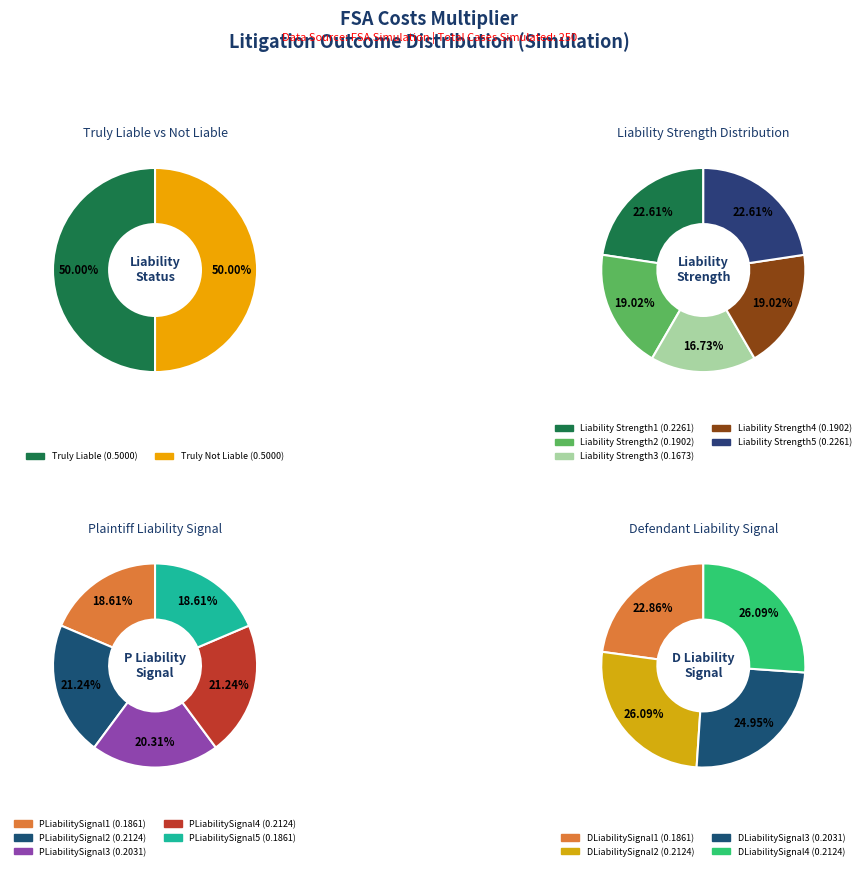

Which category has the smallest portion of the pie?

Liability Strength3